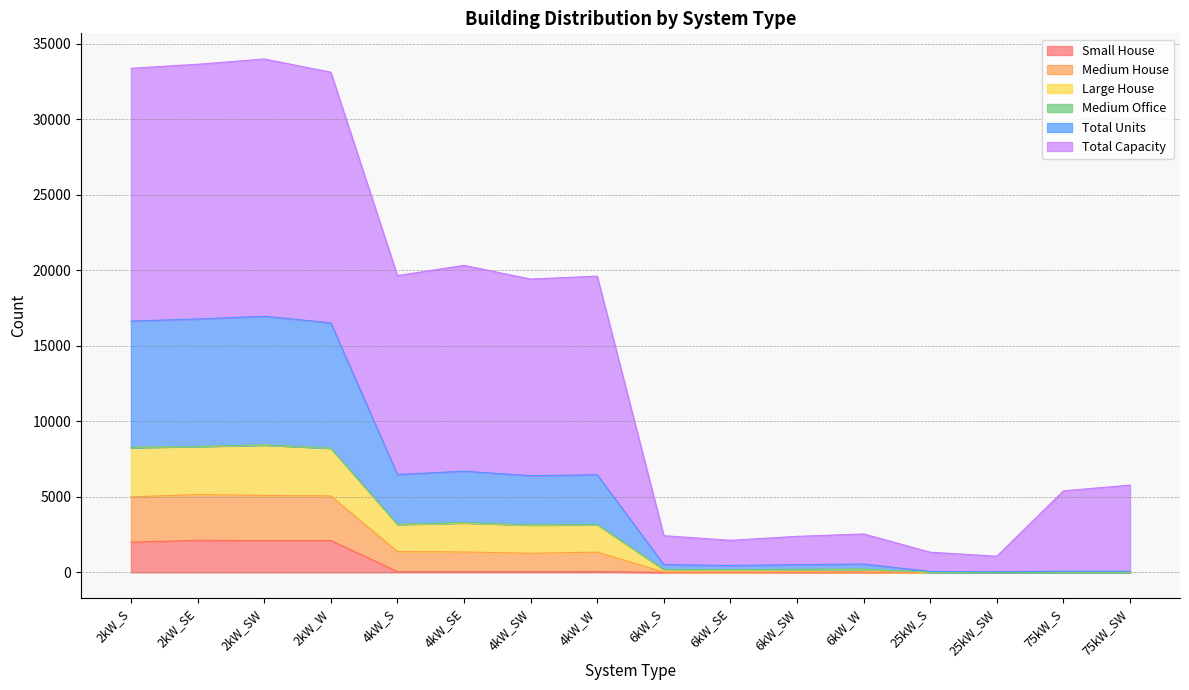

What is the average value of the Small House series?

535